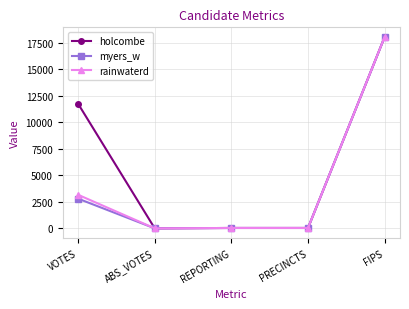

The myers_w series shows 8562 at FIPS. True or false?

False